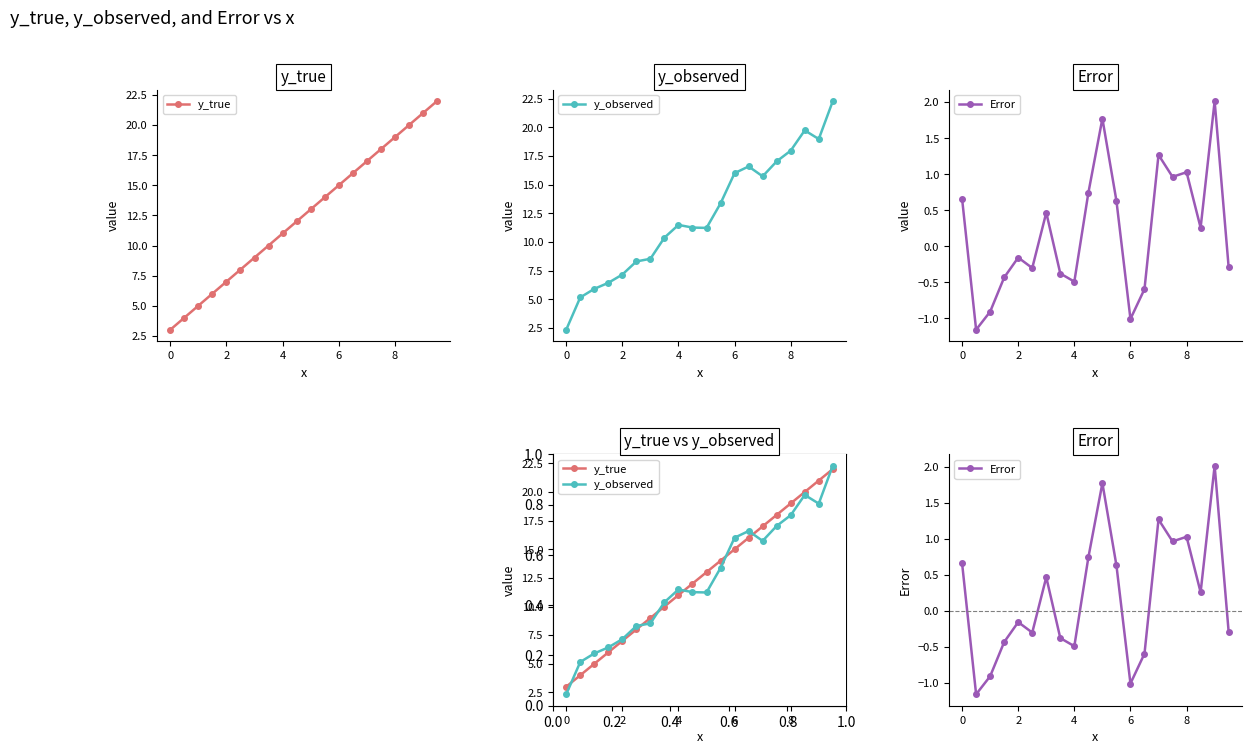

The value of y_observed at 4 is 20.1. True or false?

False